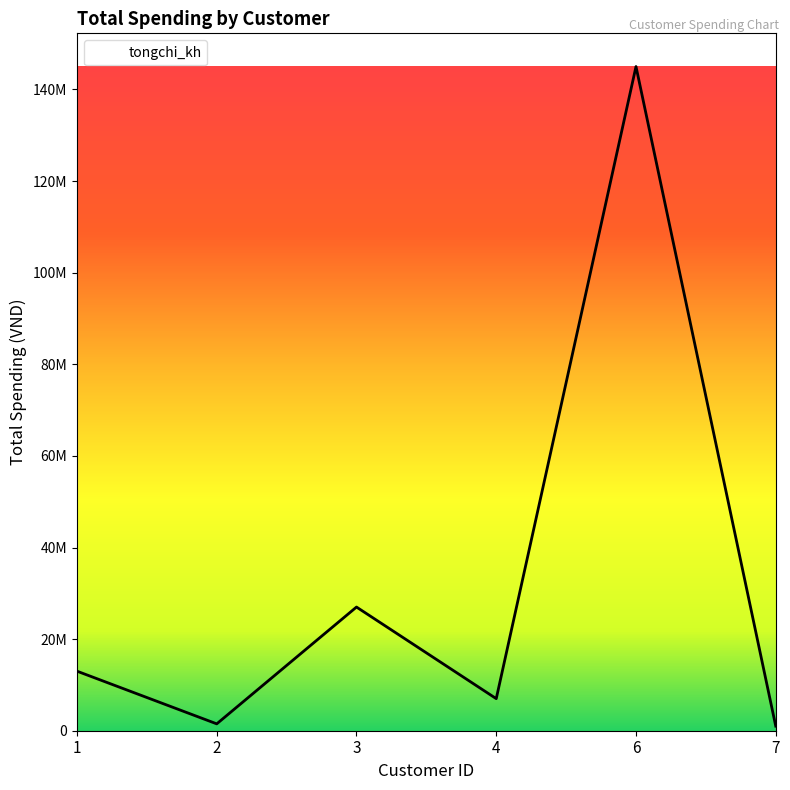

Reading left to right, extract all data points from this chart.

13000000	1500000	27000000	7000000	145000000	1000000